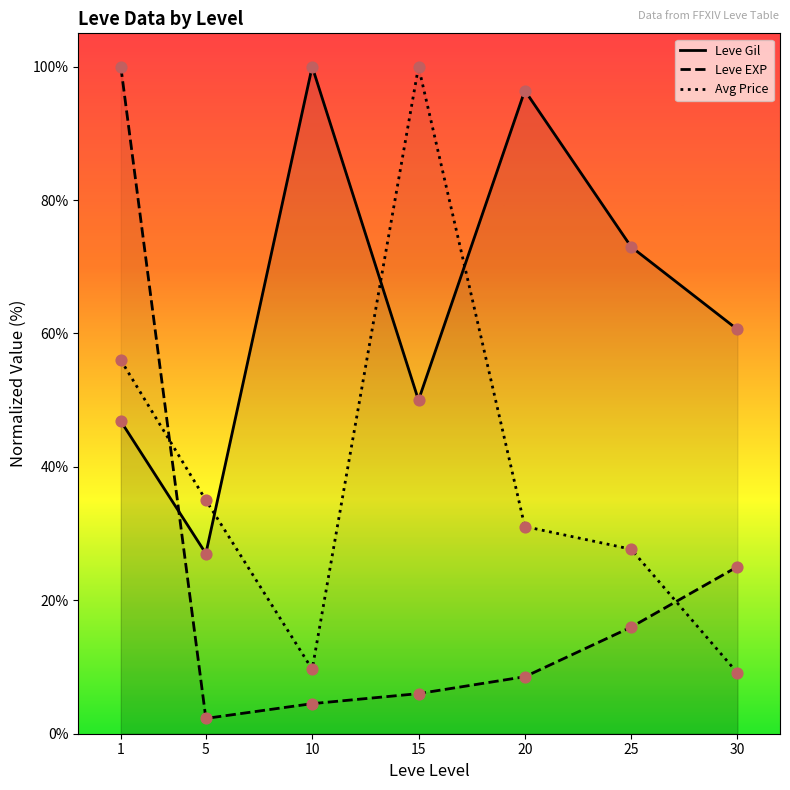

Which series contains the highest Y value?

Leve Gil